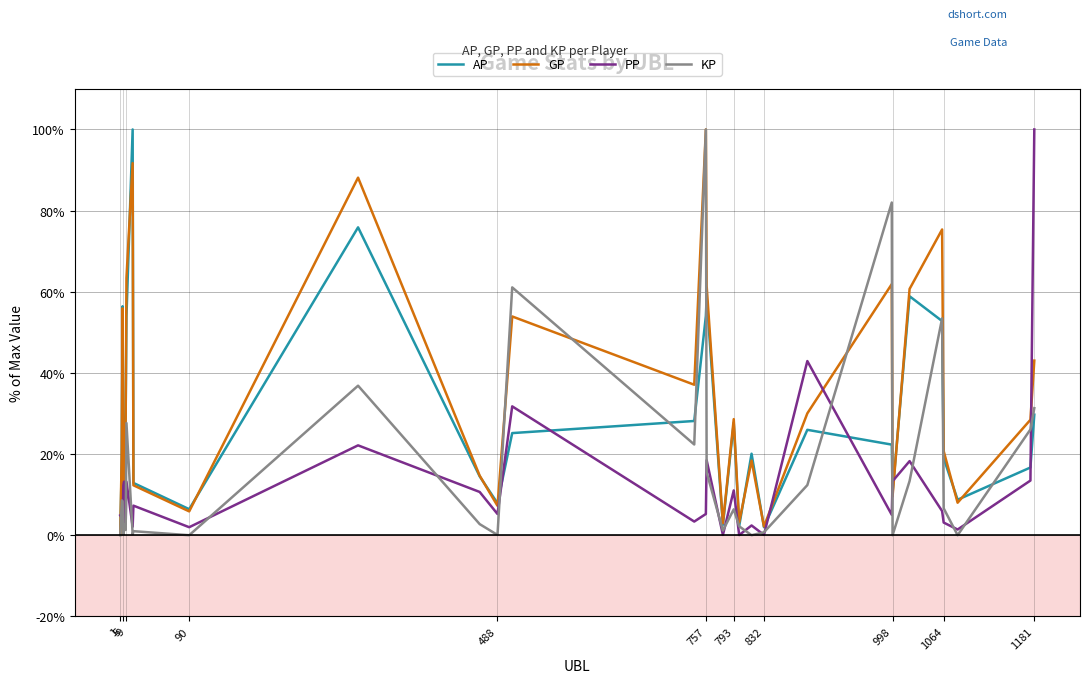

Which series ends up on top after the final intersection of GP and PP?

PP